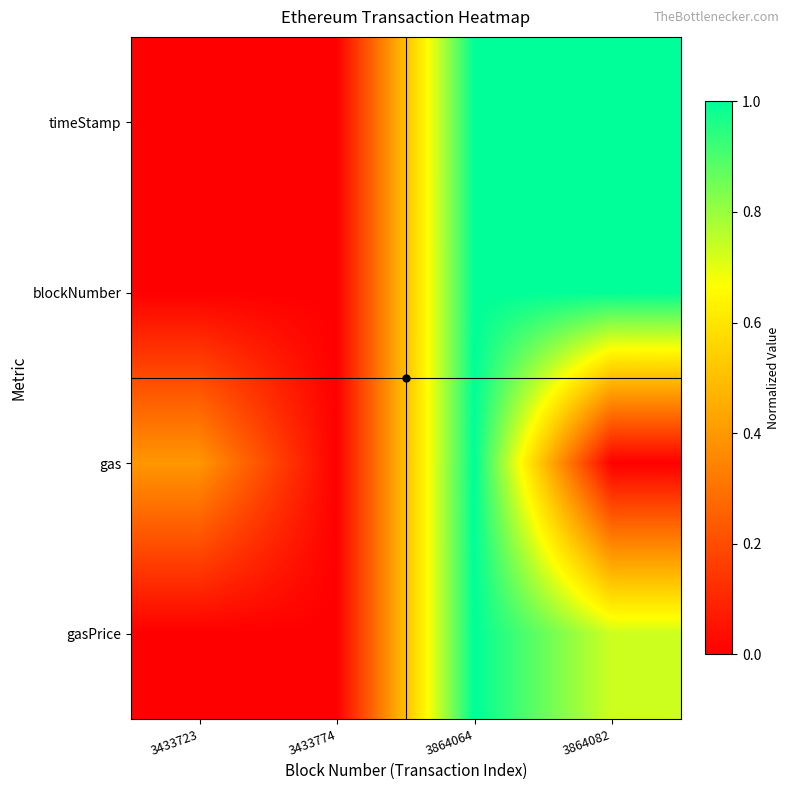

At how many categories does at least one series exceed 0?

4